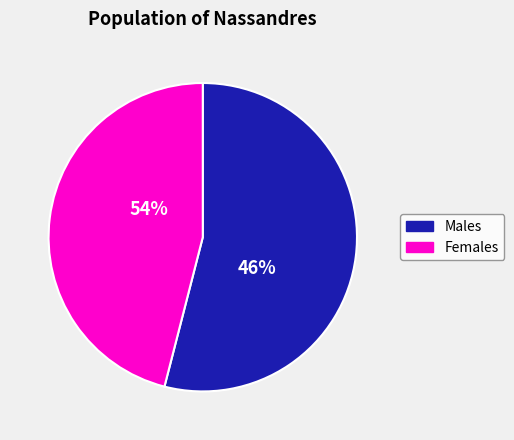

Is it true that 2015 is 20% of the pie?

False